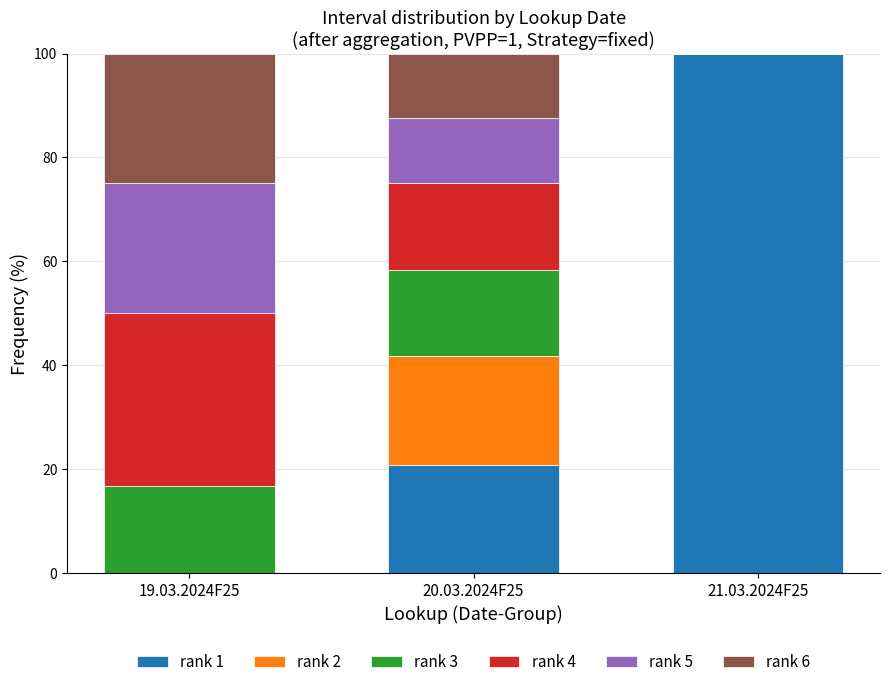

What is the total value across all series at 20.03.2024F25?

100.0